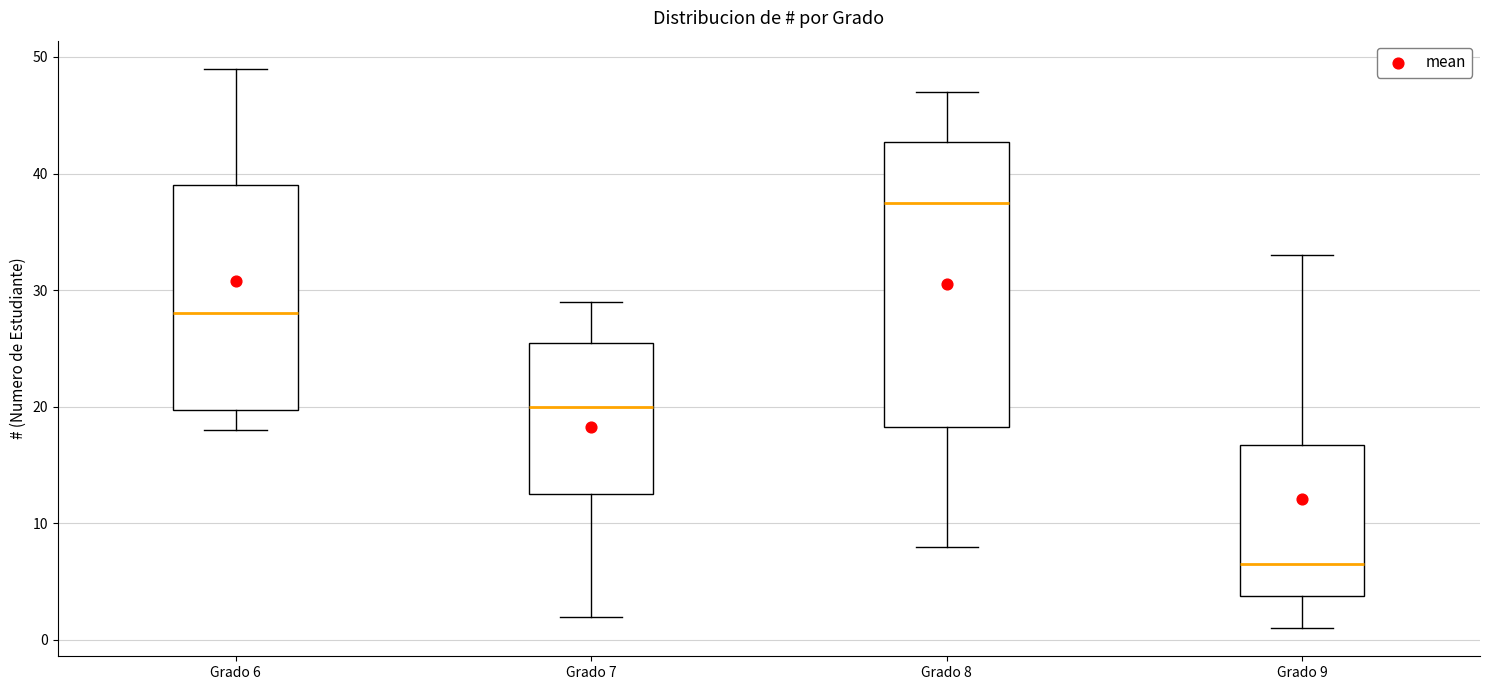

Where does the upper whisker of the box for Grado 6 end on the y-axis? The values are not printed on the chart, so give them approximately, as read against the axis.

49